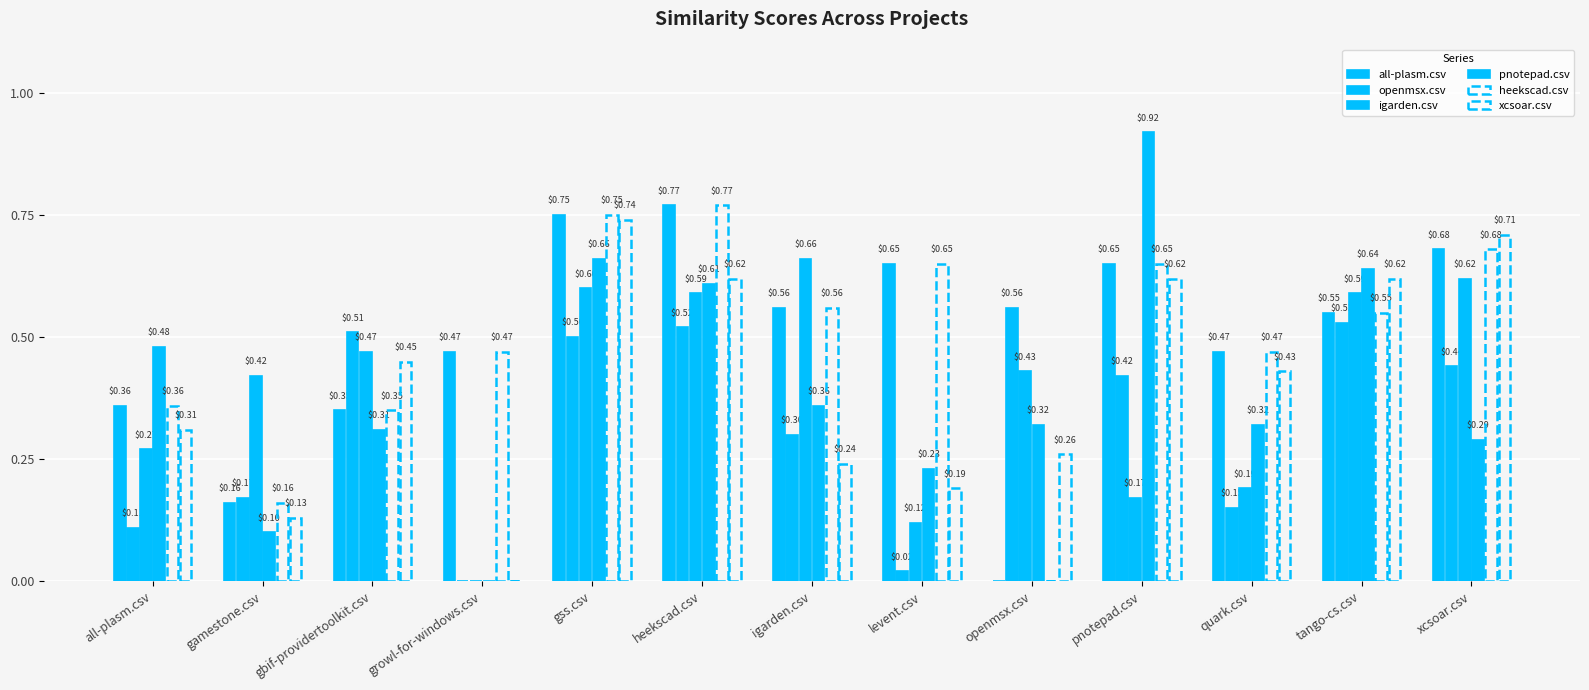

How many values in the pnotepad.csv series exceed 0?

12